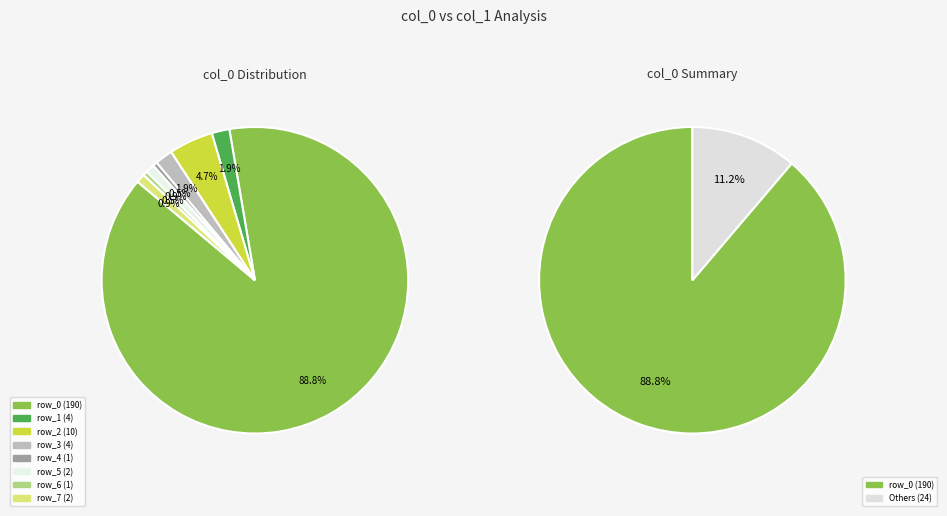

Which slice is the largest?

row_0